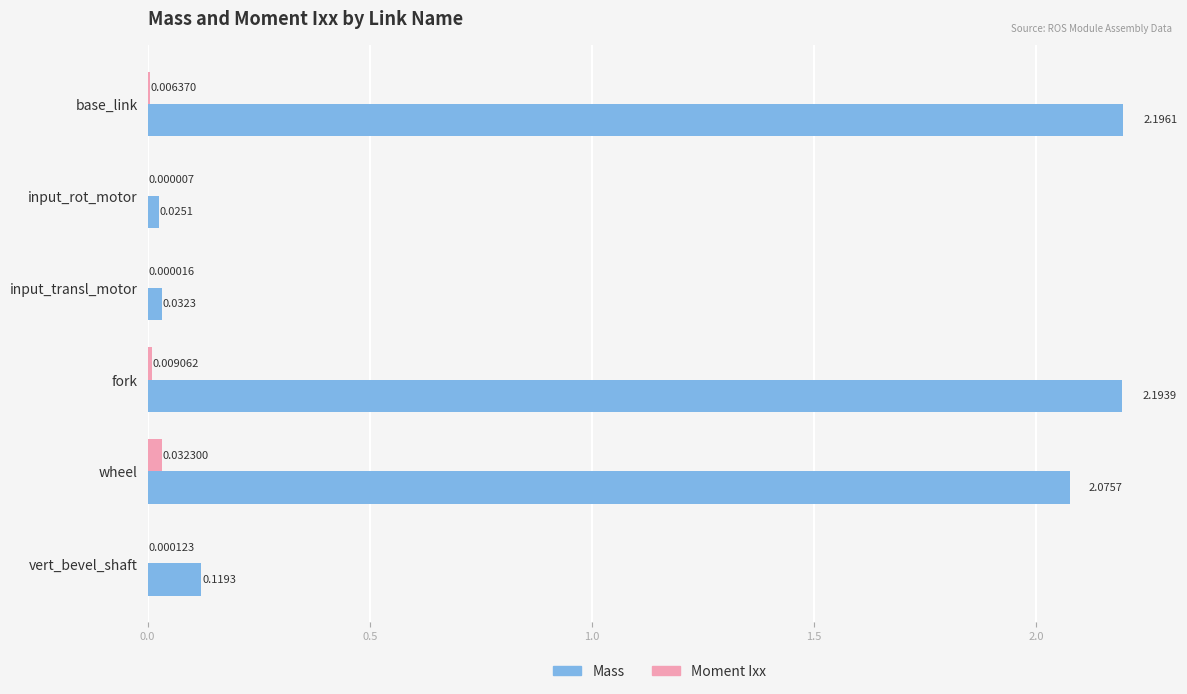

At which label is Moment Ixx closest to 0?

input_rot_motor